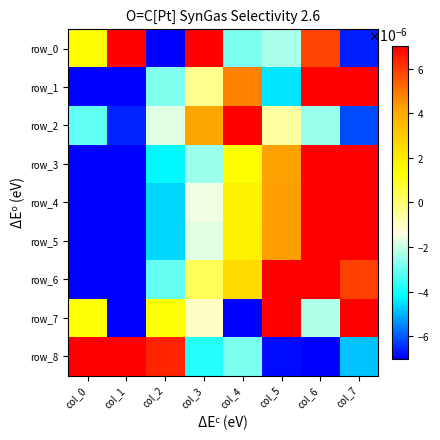

True or false: row_2 has a value of 0.0 at col_3.

False